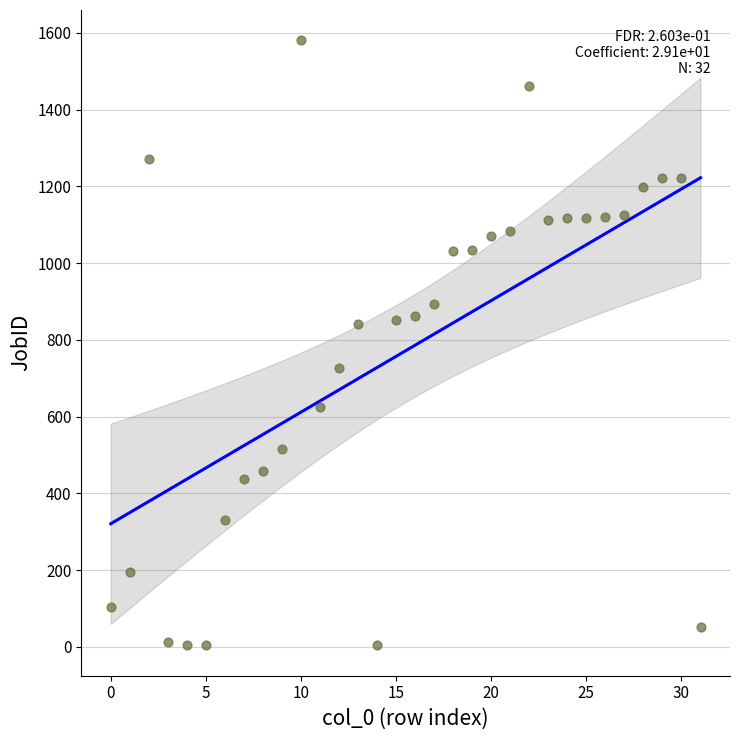

What is the range of Y values (max minus min)?

1577